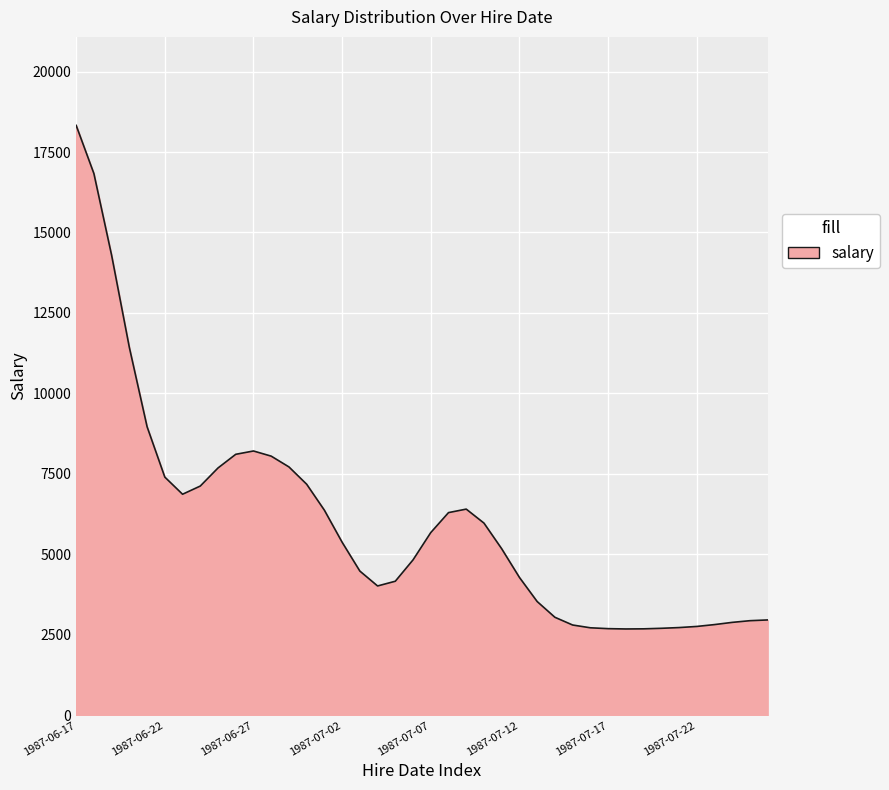

What is the difference between the maximum and minimum values?

15645.9